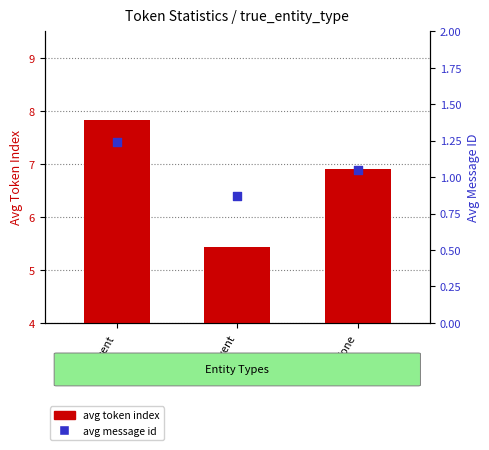

Which series reaches the maximum Y coordinate?

avg token index